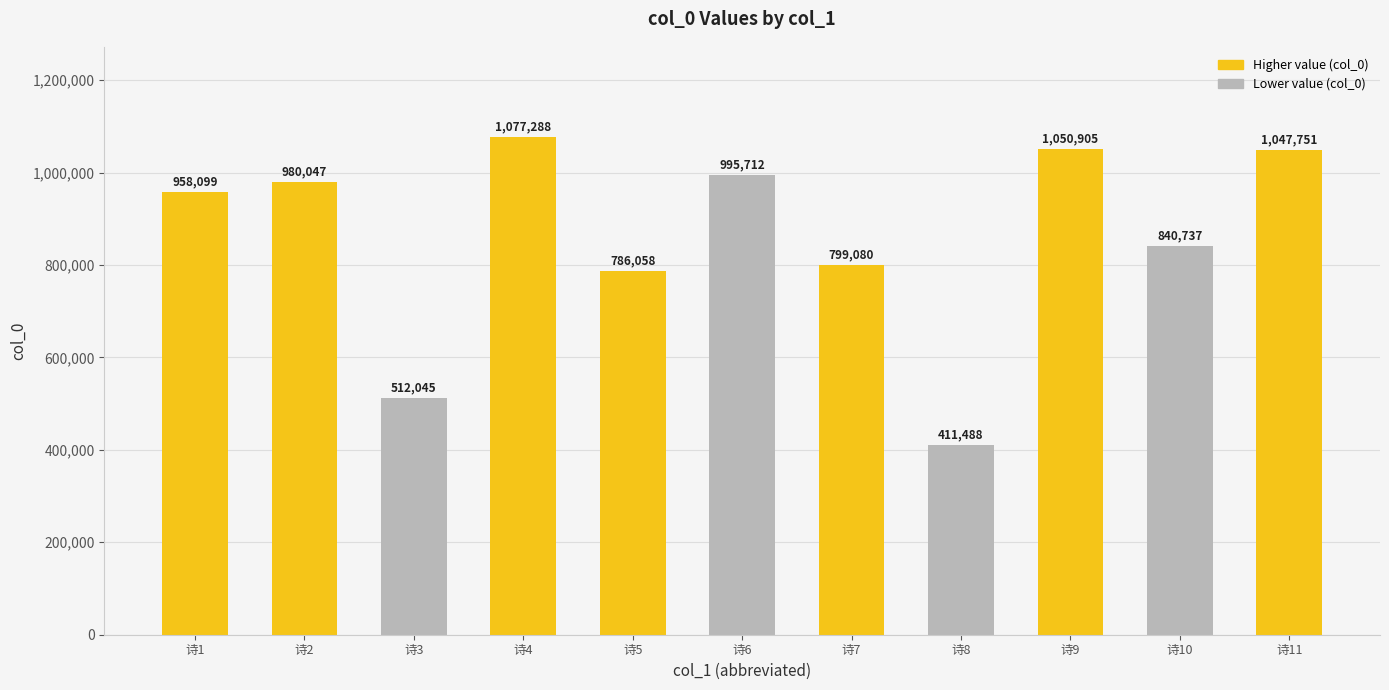

What is the difference between the second highest and minimum values?

639417